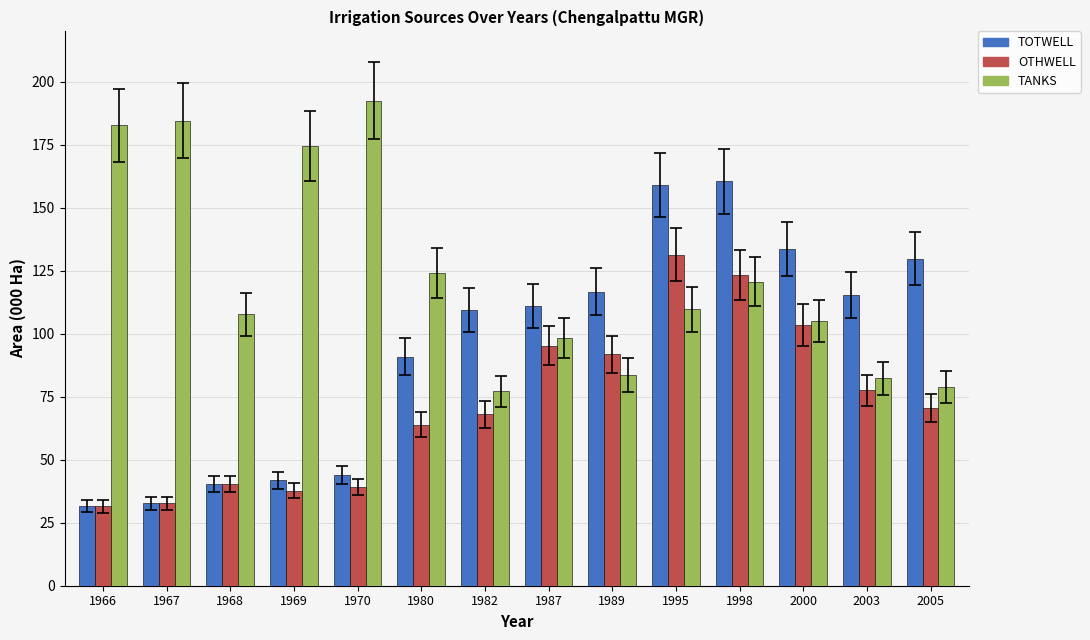

Which label corresponds to the largest value in the chart?

1970